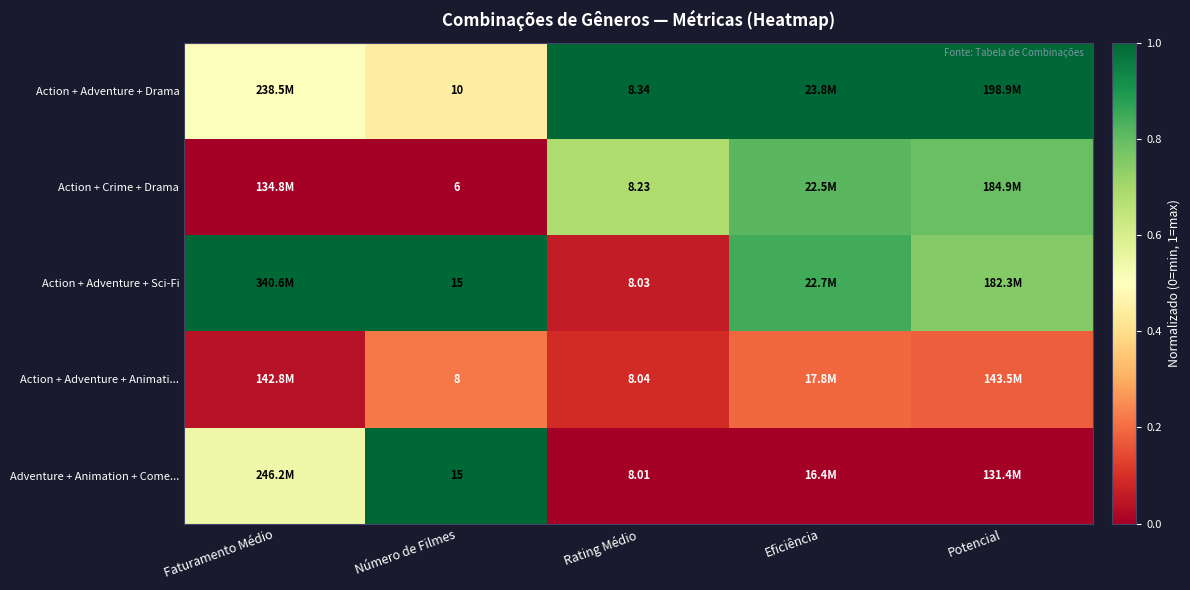

Is the value of Action + Adventure + Animati... at Rating Médio greater than the value of Action + Crime + Drama at Número de Filmes?

Yes